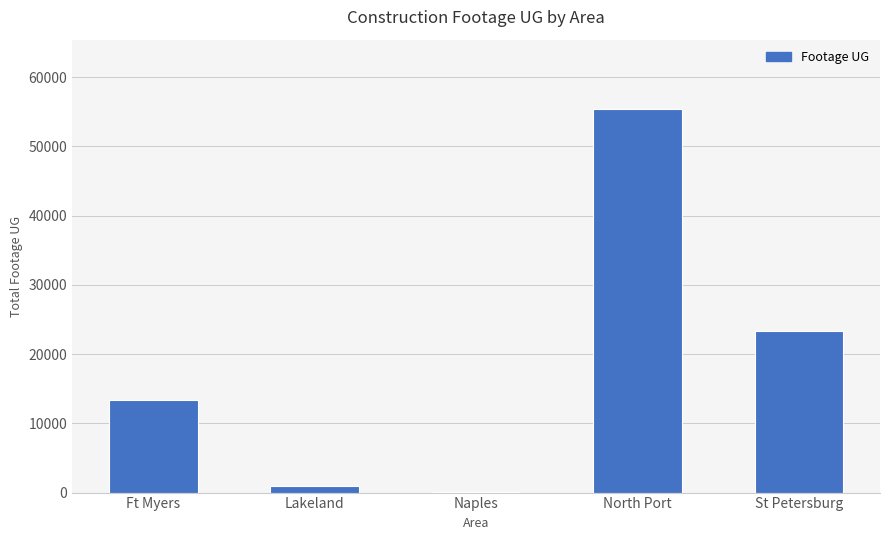

Is it true that the value at St Petersburg is 39802?

False